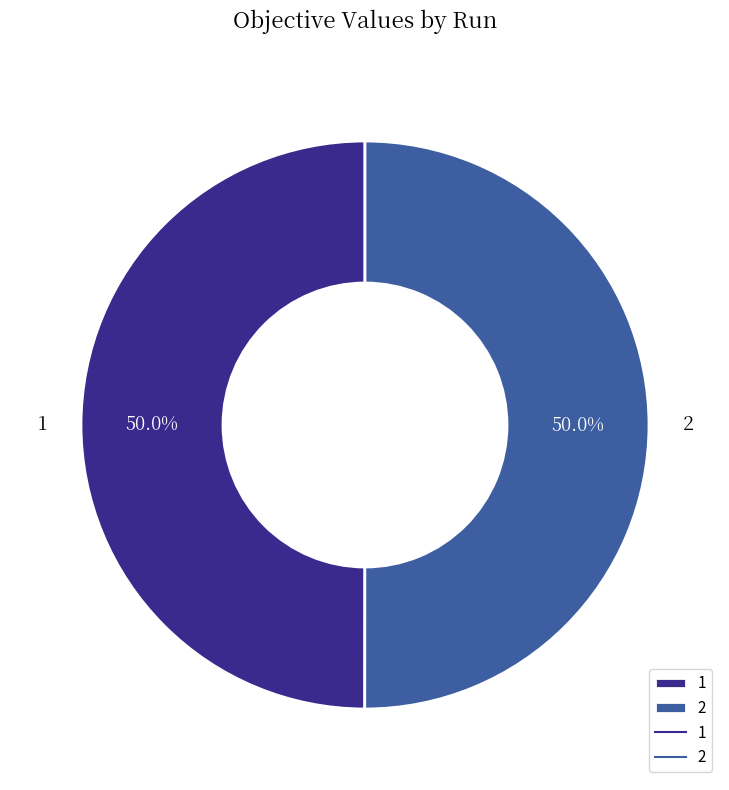

How much of the chart is everything except 1?

50.0%